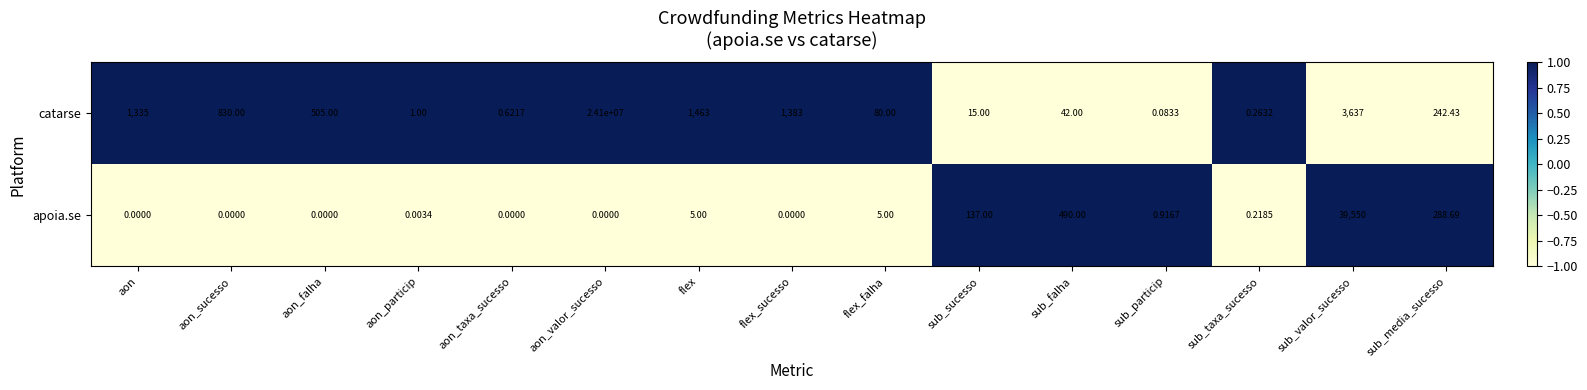

At which label is catarse closest to 12050000?

sub_valor_sucesso